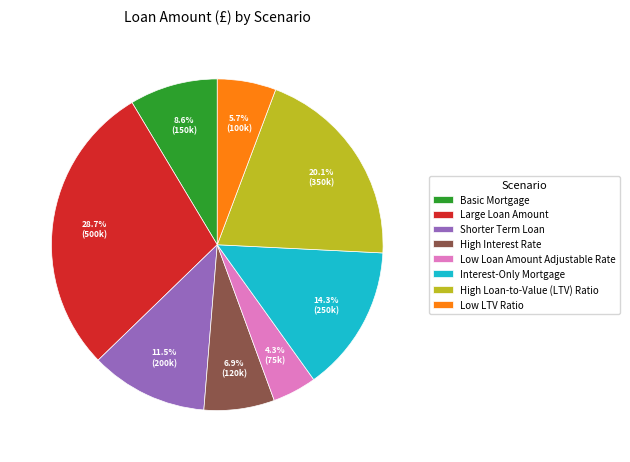

Is it true that Low LTV Ratio is 6% of the pie?

True